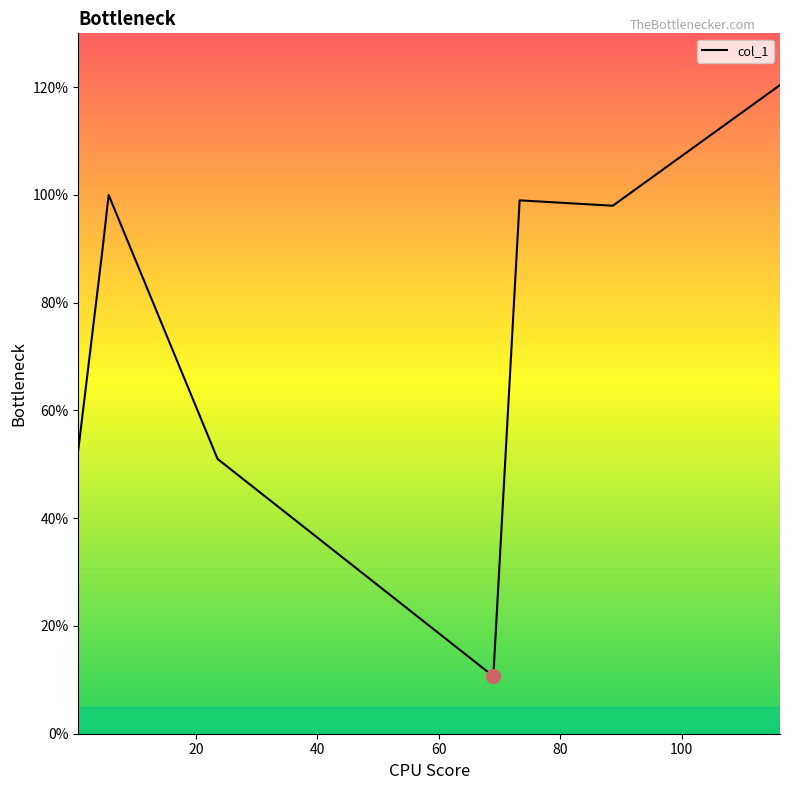

What is the average value?

77.7